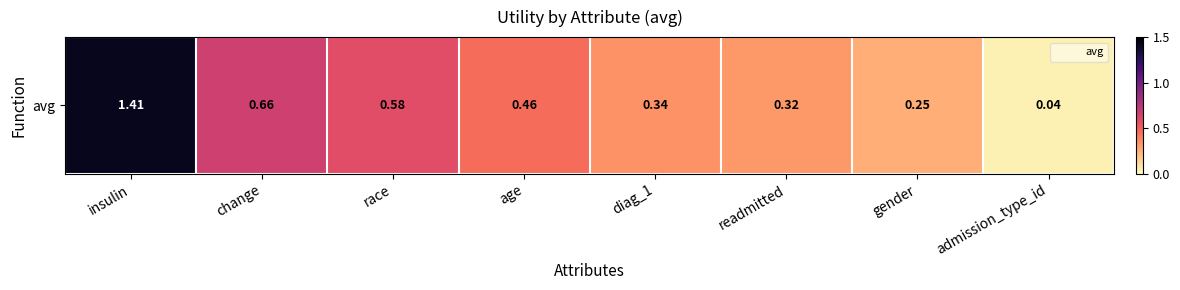

Reading right to left, what are all the values shown in this chart?

admission_type_id=0.0	gender=0.3	readmitted=0.3	diag_1=0.3	age=0.5	race=0.6	change=0.7	insulin=1.4